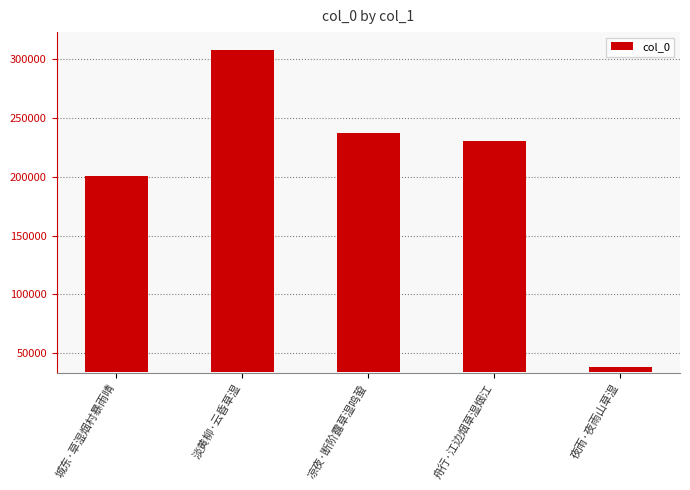

Between 城东·草湿烟村暴雨晴 and 凉夜·断阶露草湿鸣蛩, which is larger?

凉夜·断阶露草湿鸣蛩